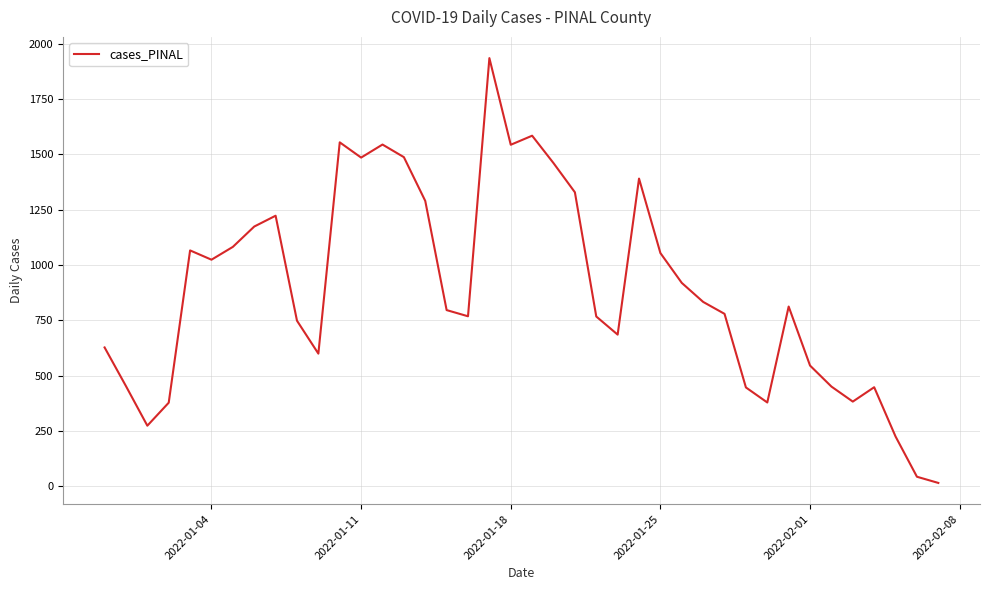

What is the difference between the maximum and minimum values?

1922